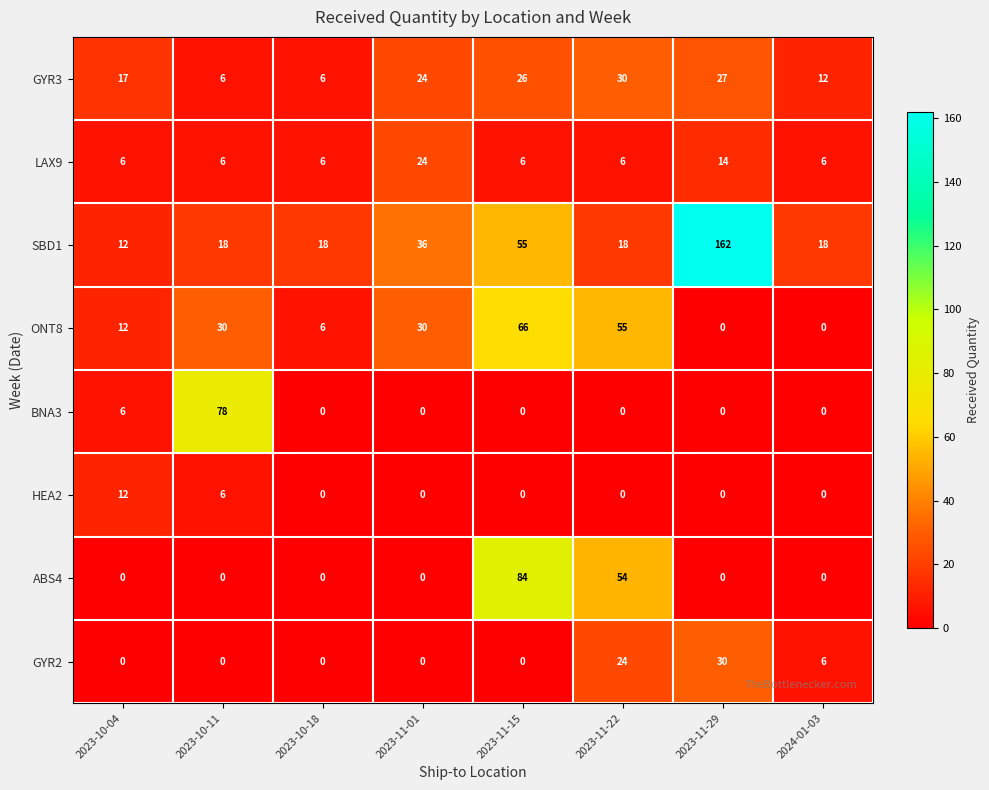

Which series has the largest total across all categories?

SBD1